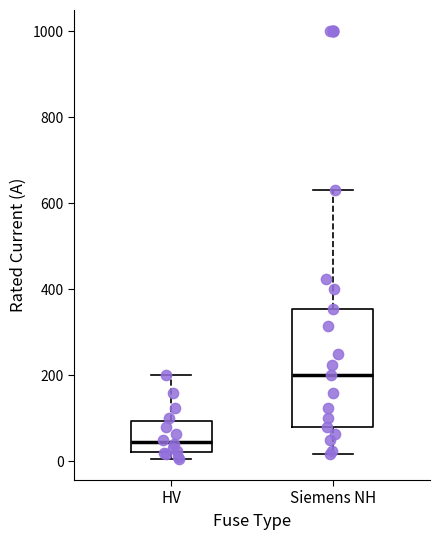

Reading left to right, transcribe this box plot: for each box, give where its median line is, the range the box spans, and where its two whiskers end, as read against the y-axis. The values are not printed on the chart, so give them approximately, as read against the axis.

HV: median 40, box 20 to 100, whiskers 0 to 200
Siemens NH: median 200, box 80 to 360, whiskers 20 to 640